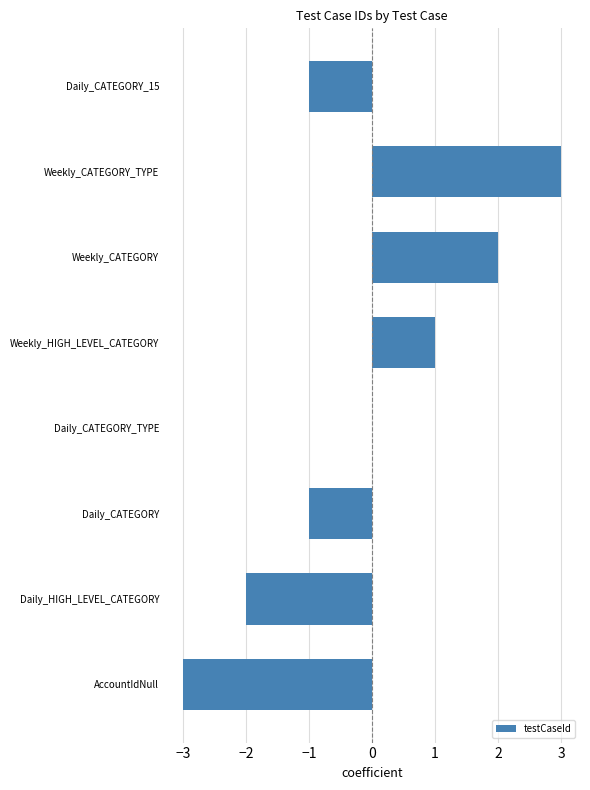

The value at Daily_CATEGORY_TYPE is 2. True or false?

False